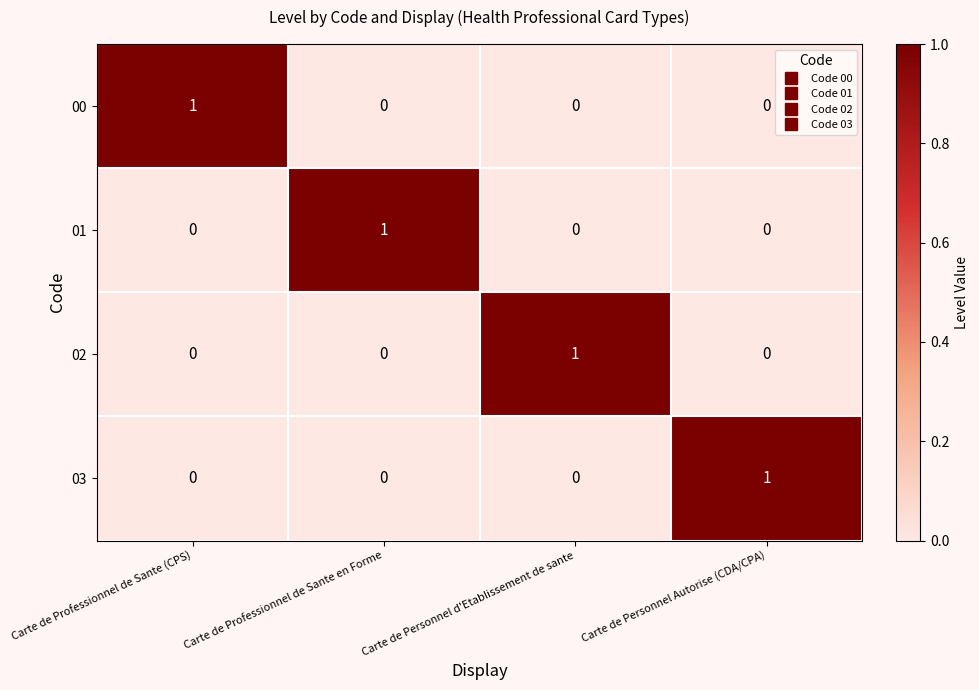

True or false: 03 has a value of 1 at Carte de Personnel Autorise (CDA/CPA).

True